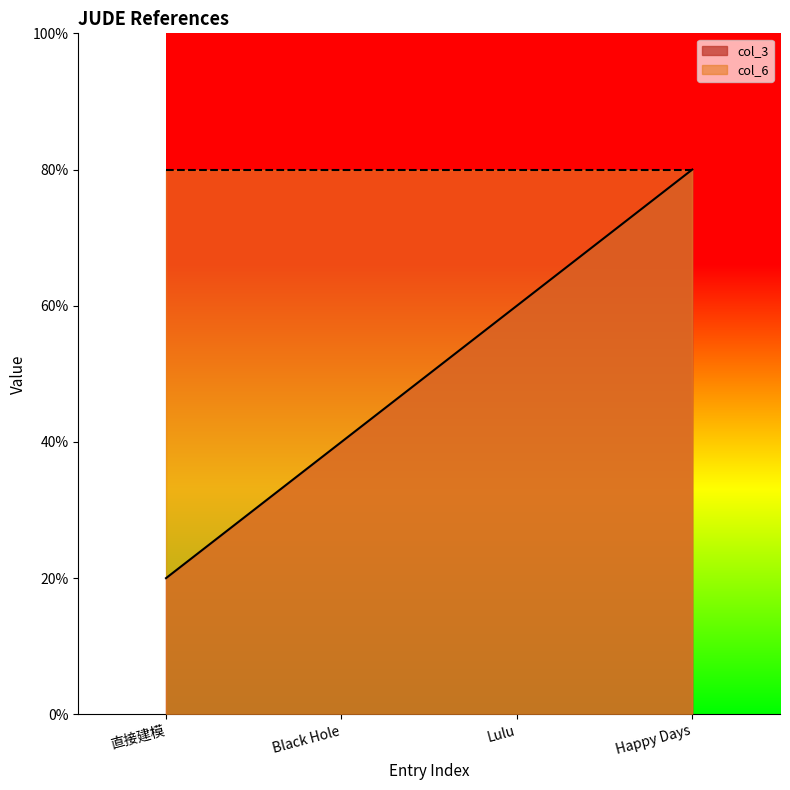

What is the label of the 1st point from the left?

直接建模